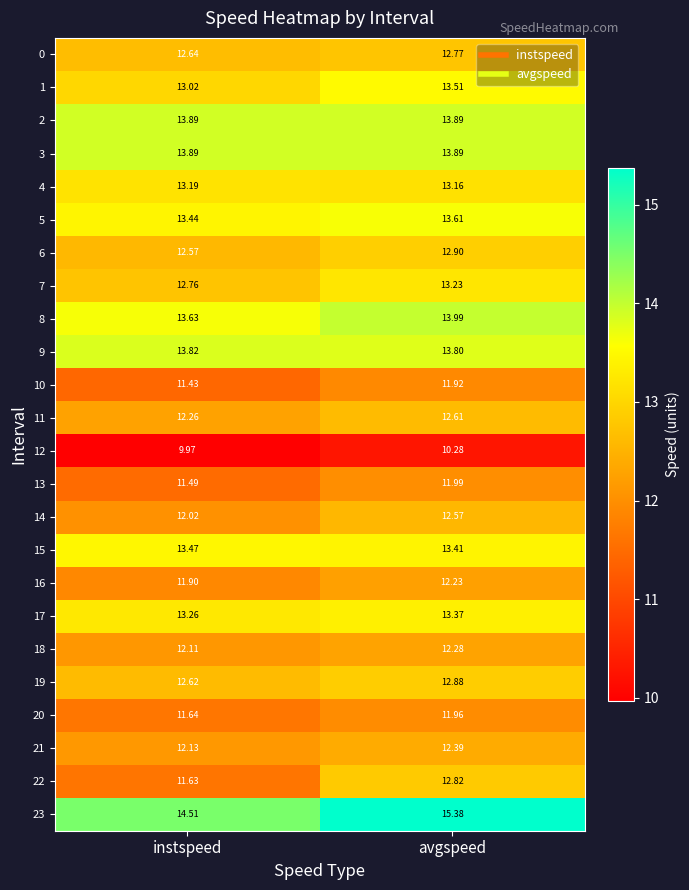

At which label is 5 closest to 13?

instspeed